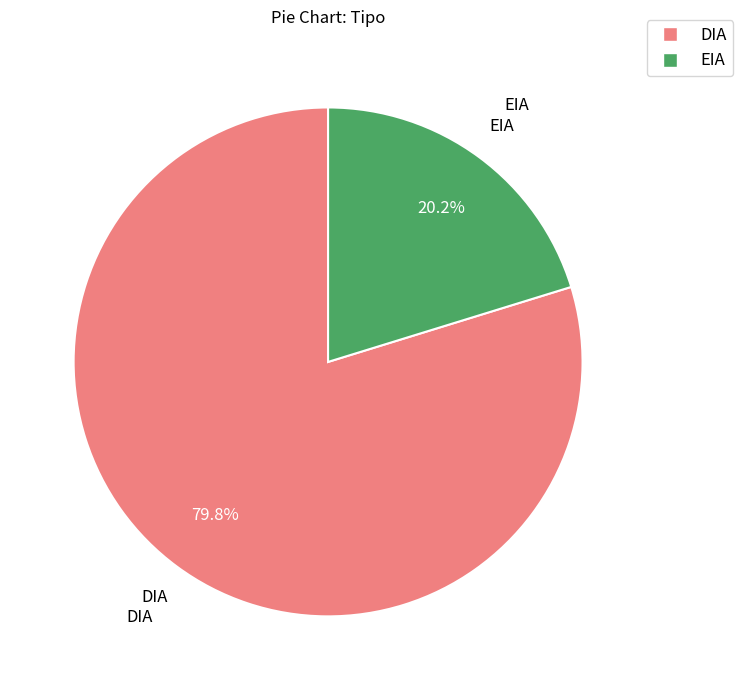

To the nearest percent, what is the difference between the EIA and DIA slice percentages?

60%